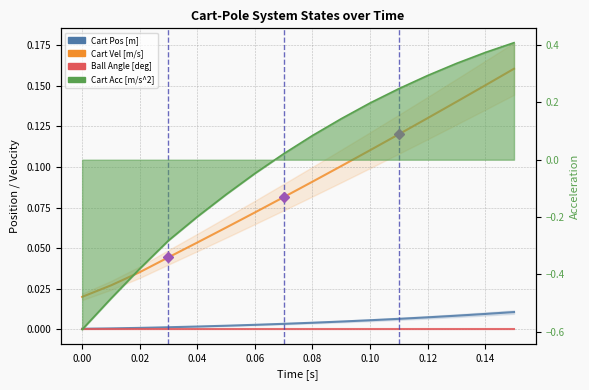

Which series has the widest spread of values?

Cart Vel [m/s]